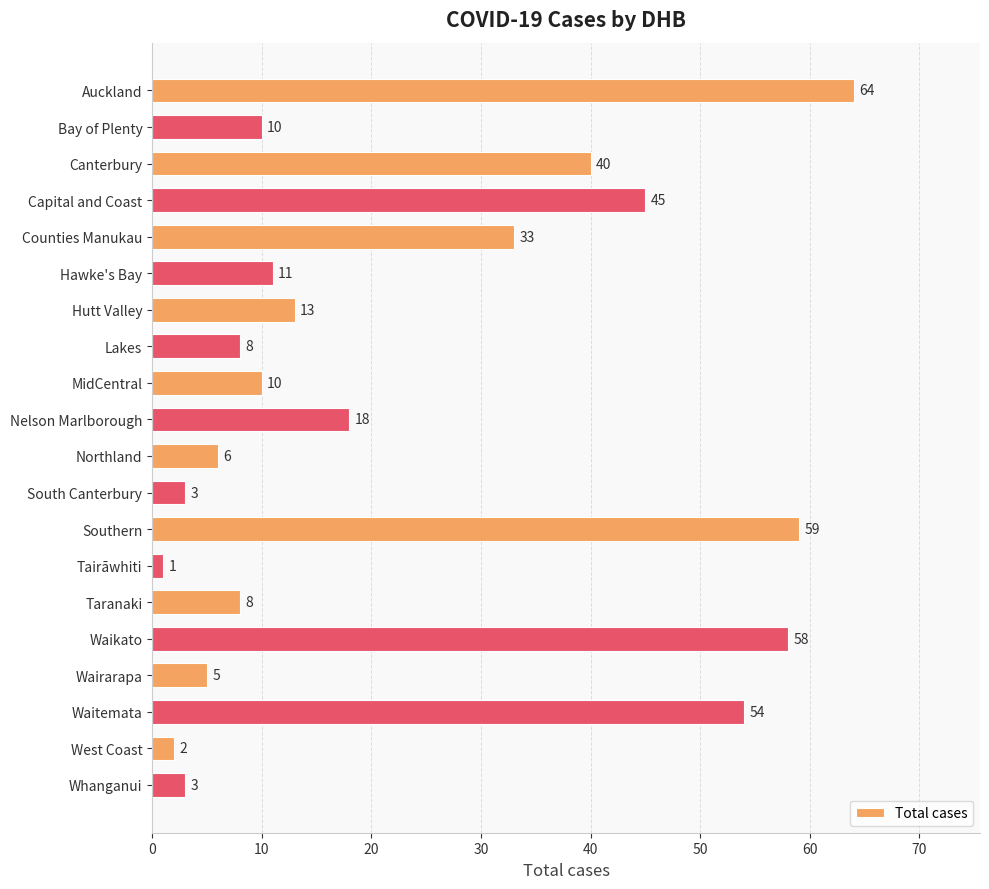

What is the sum of the values at Counties Manukau and Auckland?

97